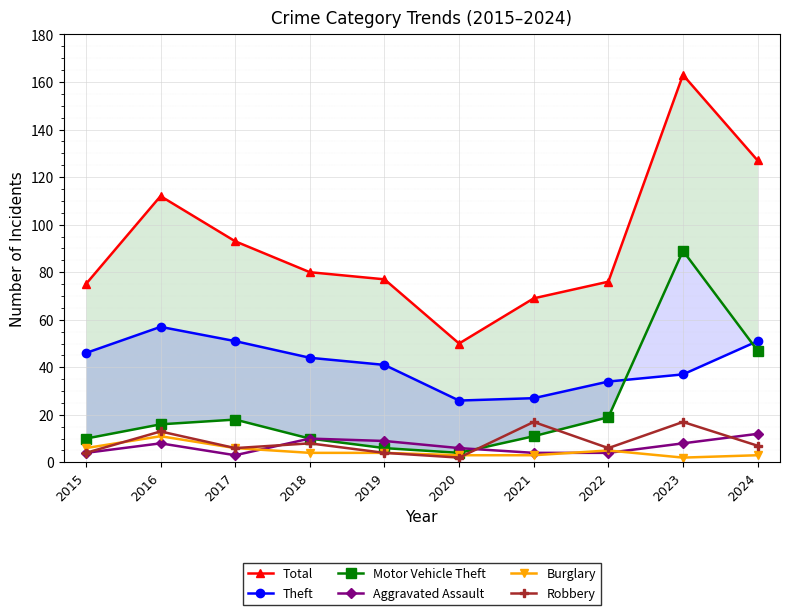

Reading left to right, extract all data points from this chart.

Total: 2015=75	2016=112	2017=93	2018=80	2019=77	2020=50	2021=69	2022=76	2023=163	2024=127
Theft: 2015=46	2016=57	2017=51	2018=44	2019=41	2020=26	2021=27	2022=34	2023=37	2024=51
Motor Vehicle Theft: 2015=10	2016=16	2017=18	2018=10	2019=6	2020=4	2021=11	2022=19	2023=89	2024=47
Aggravated Assault: 2015=4	2016=8	2017=3	2018=10	2019=9	2020=6	2021=4	2022=4	2023=8	2024=12
Burglary: 2015=6	2016=11	2017=6	2018=4	2019=4	2020=3	2021=3	2022=5	2023=2	2024=3
Robbery: 2015=4	2016=13	2017=6	2018=8	2019=4	2020=2	2021=17	2022=6	2023=17	2024=7